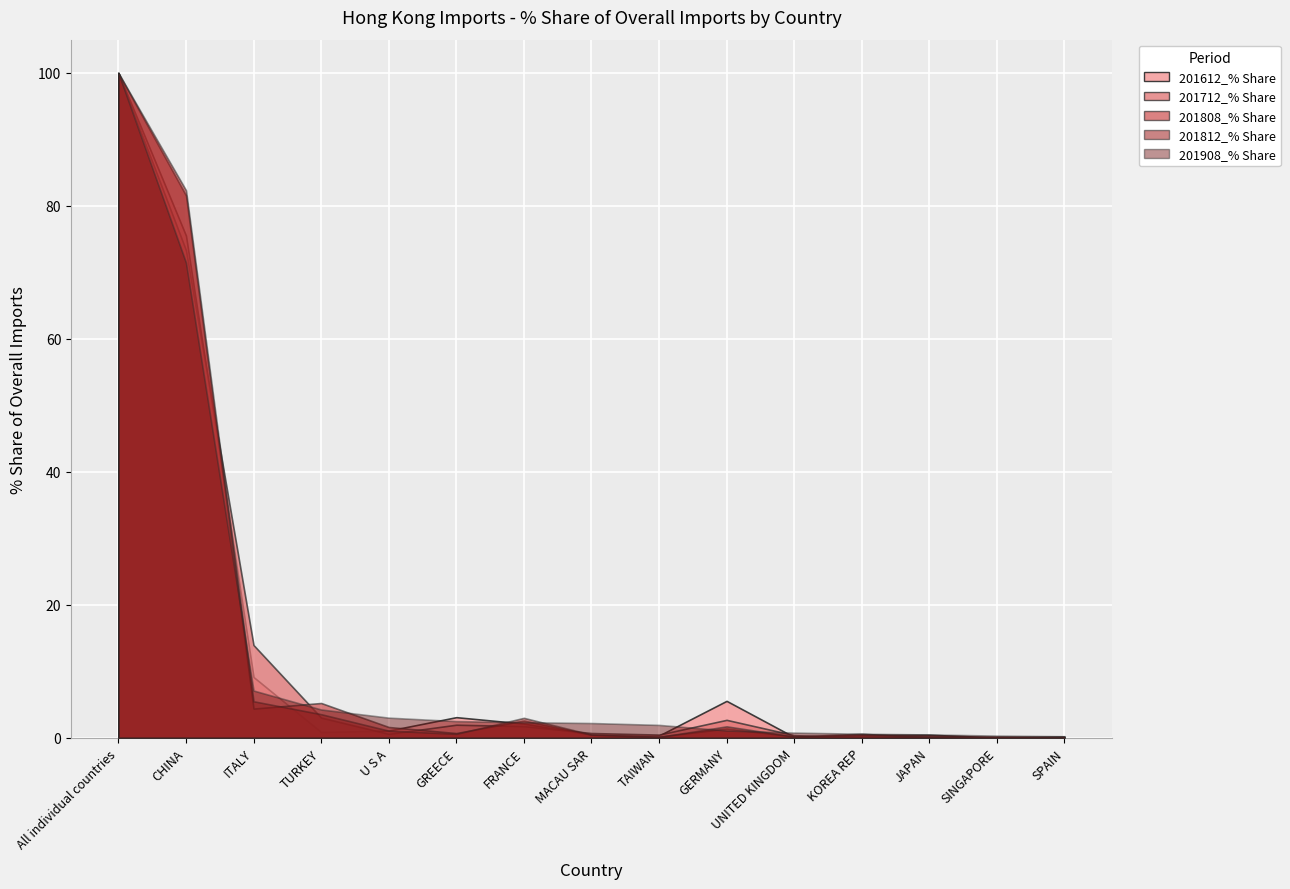

The value of 201612_% Share at MACAU SAR is 0.5. True or false?

True